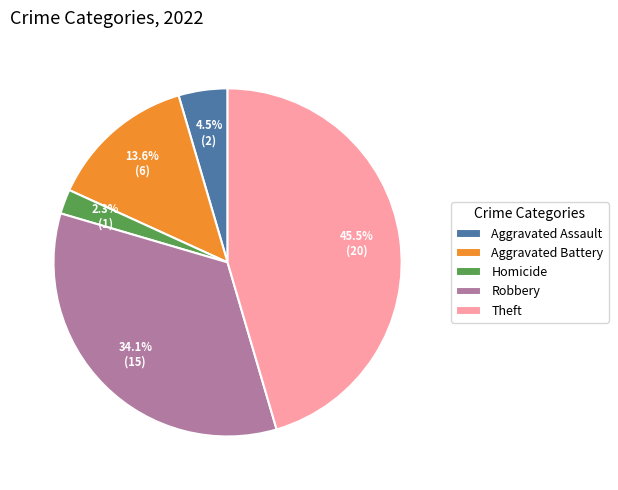

What percentage is the Robbery slice, to the nearest percent?

34%